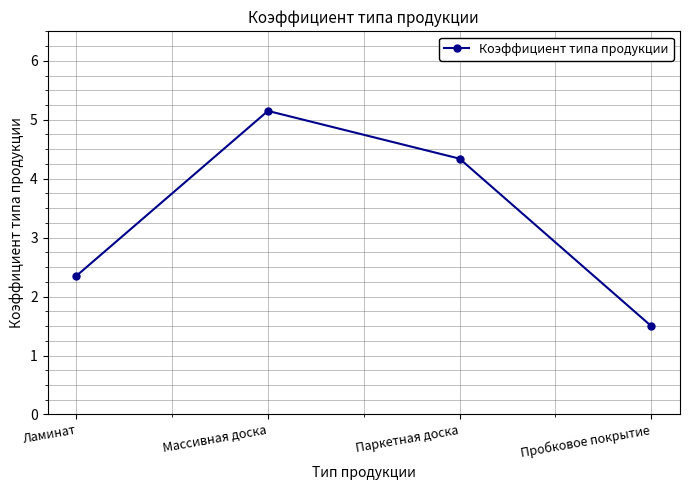

What is the label of the 2nd point from the left?

Массивная доска